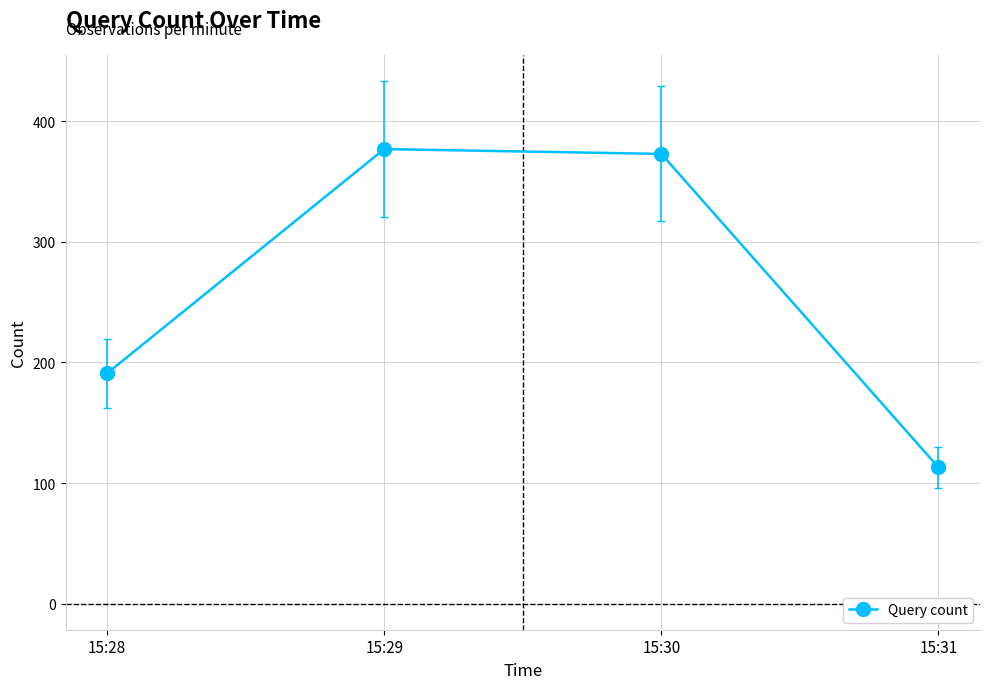

Reading left to right, transcribe all the data shown in this chart.

191	377	373	113